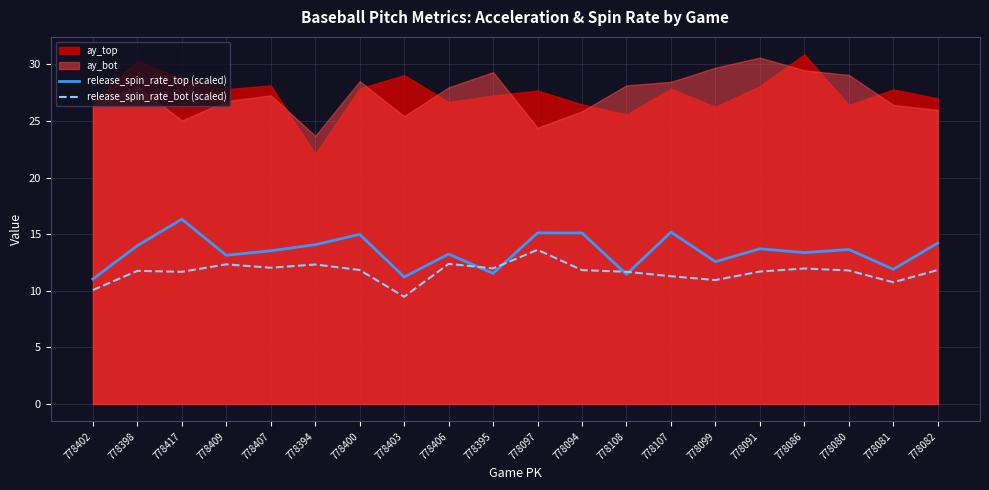

True or false: release_spin_rate_bot (scaled) and release_spin_rate_top (scaled) intersect in this chart.

True